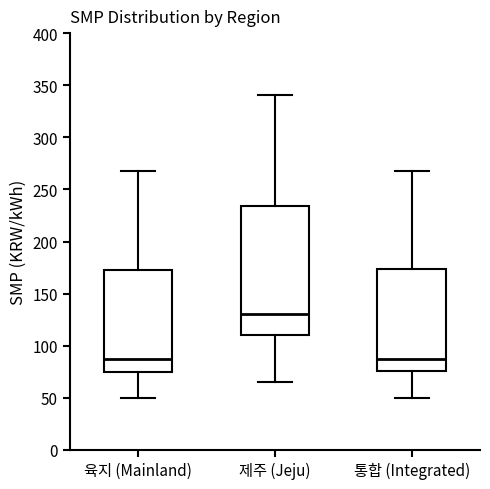

Which box is the tallest, from its lower edge to its upper edge?

제주 (Jeju)